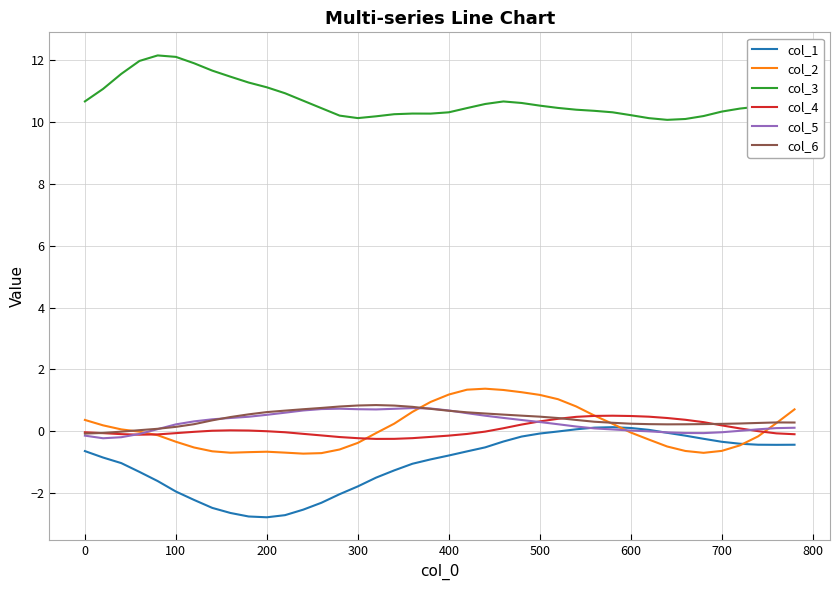

What is the difference between the maximum and minimum values in the col_5 series?

1.0